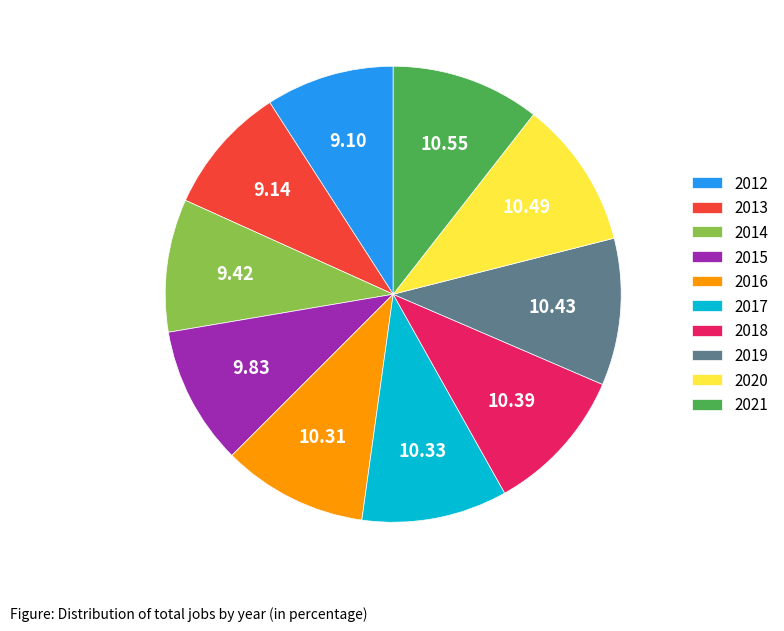

Do 2014 and 2021 together represent more than half of the pie?

No